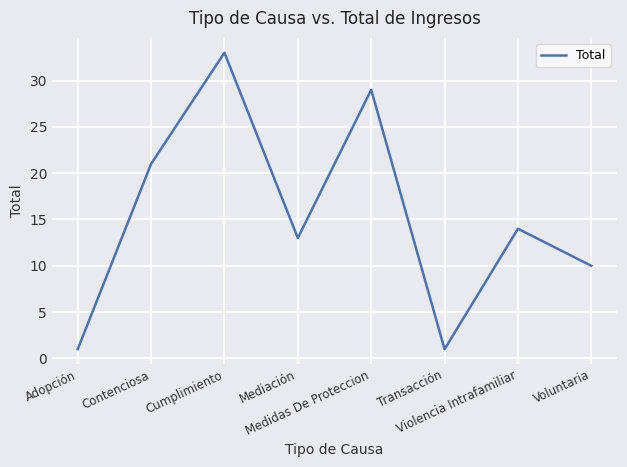

Approximately how many times larger is the value at Violencia Intrafamiliar compared to Voluntaria?

1.4